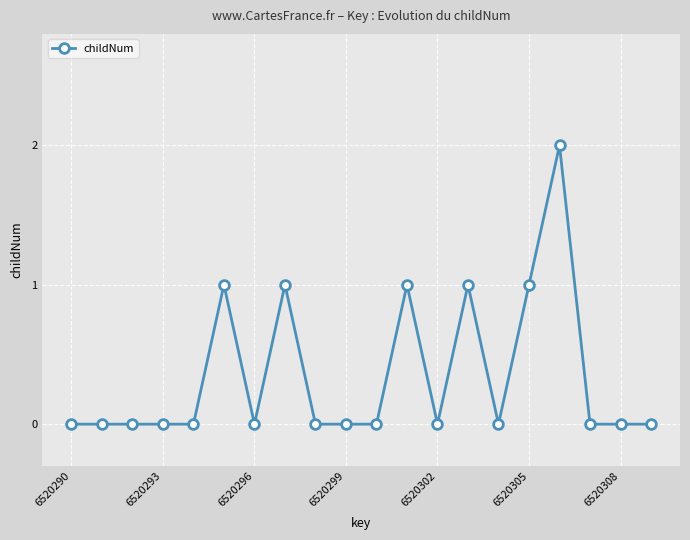

True or false: the data has more than 1 interior local peaks.

True